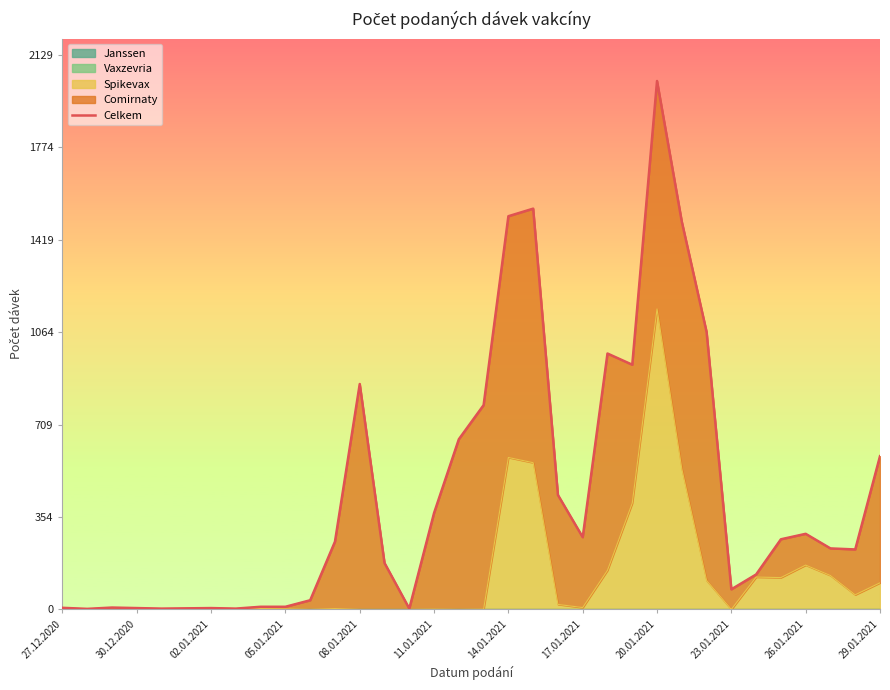

How many values exceed 260?

16